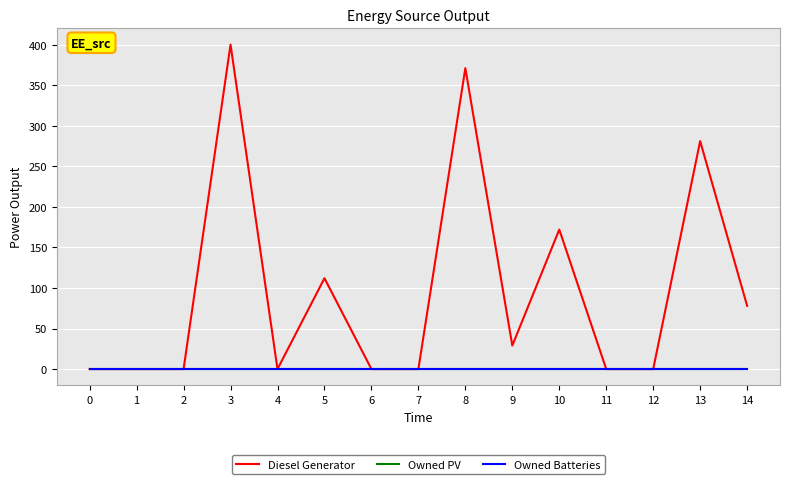

Does the chart display data point markers on the line(s)?

No